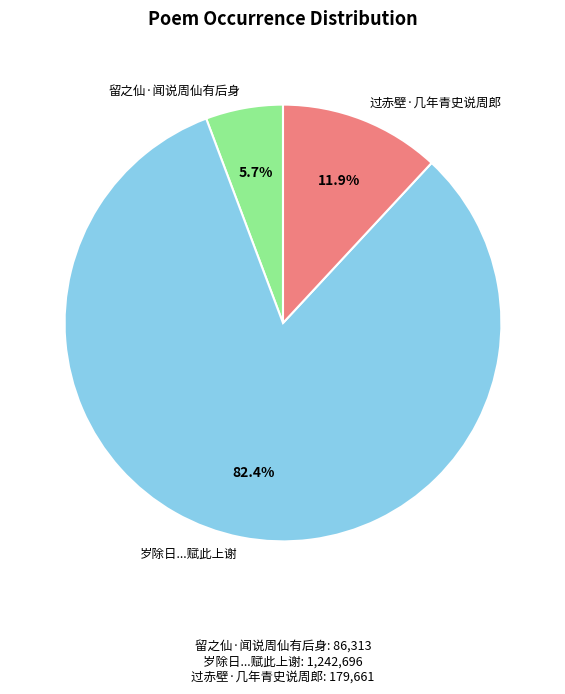

The 留之仙·闻说周仙有后身 slice represents 6% of the pie. True or false?

True